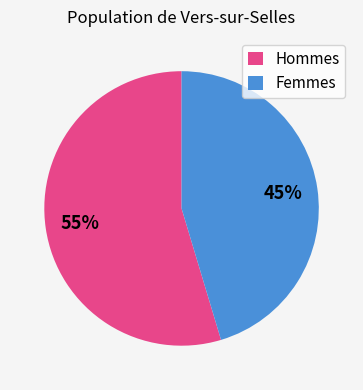

Rank the categories by value from highest to lowest.

Hommes, Femmes